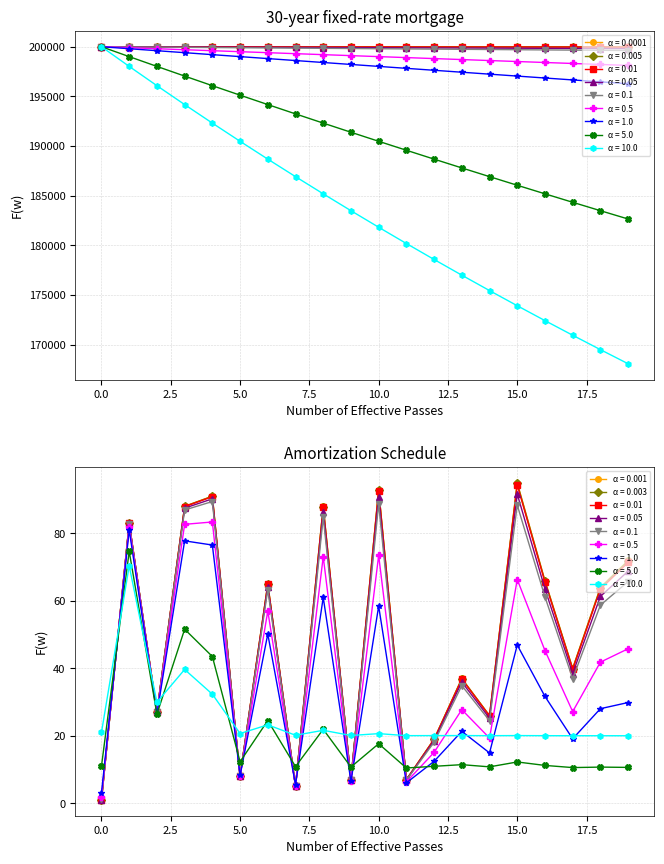

At which label is the value closest to 47?

17